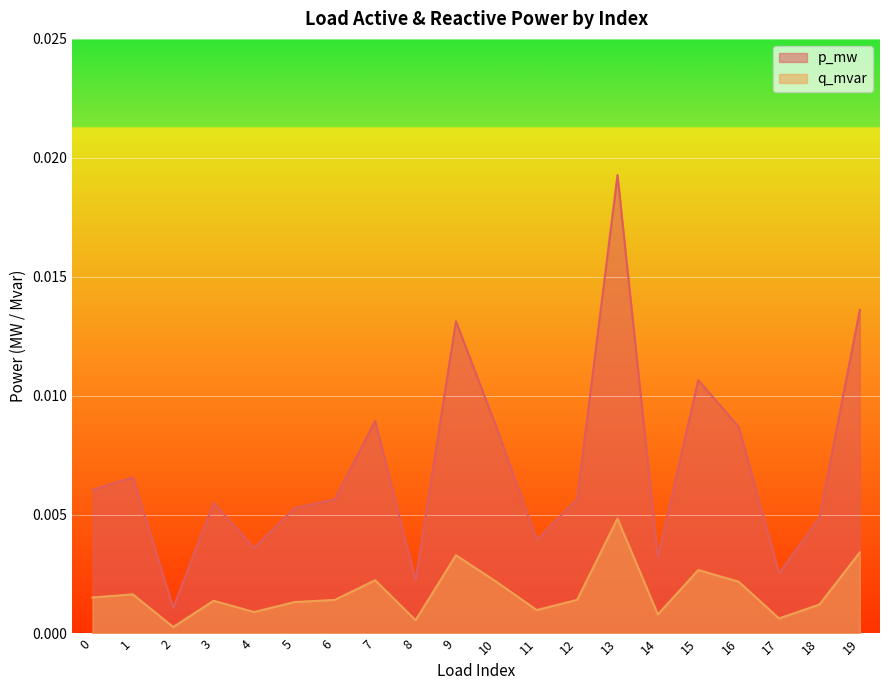

Is the value of q_mvar at 4 greater than the value of p_mw at 17?

No